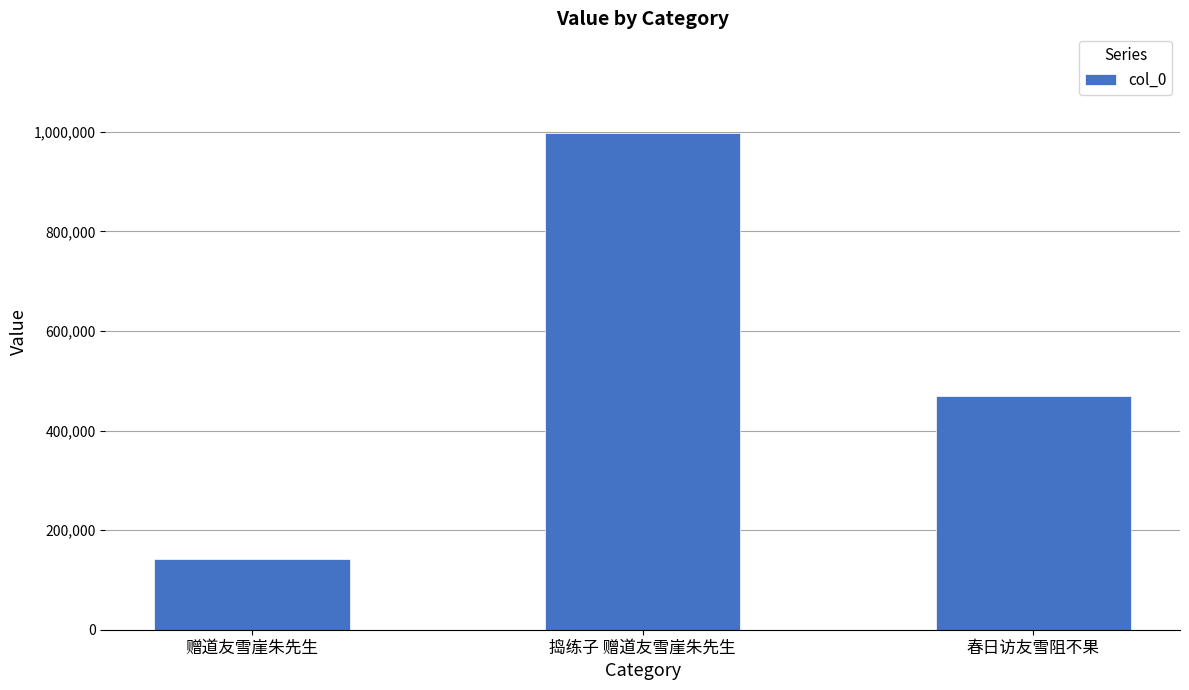

True or false: the data shows 468509 at 春日访友雪阻不果.

True